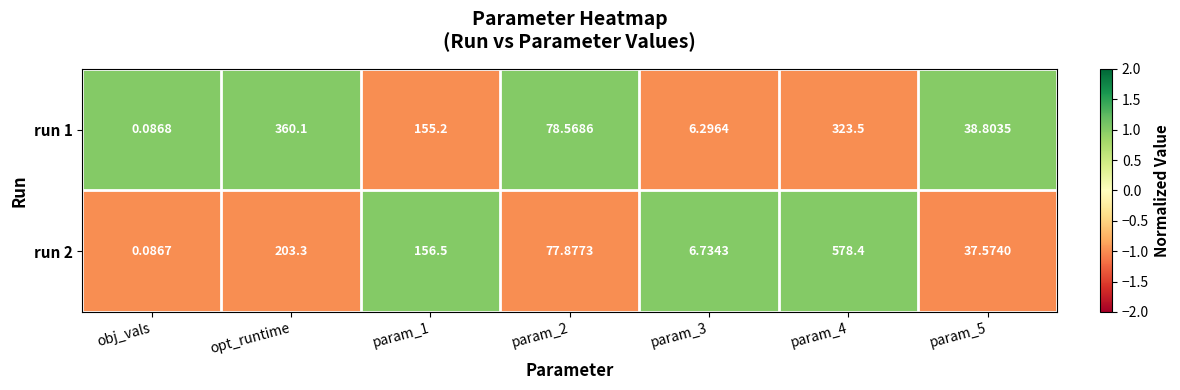

Which series has the widest spread of values?

run 2